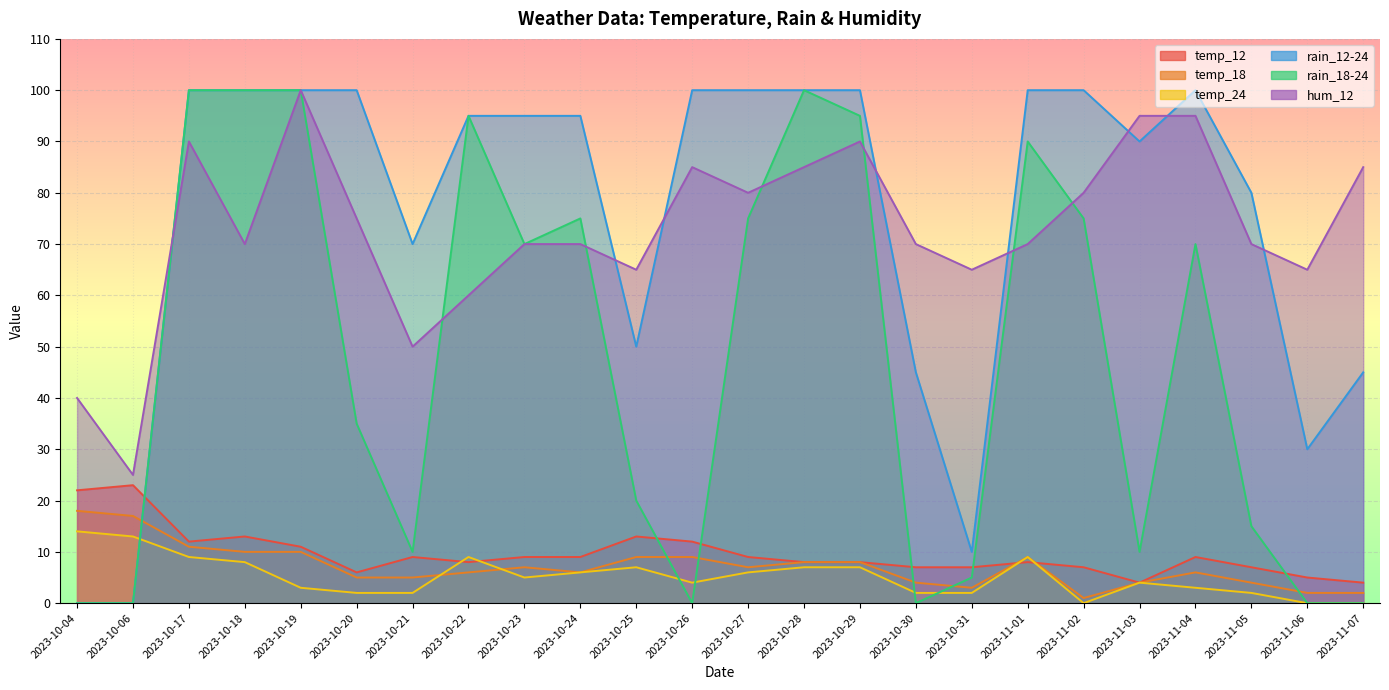

Rank the series by their maximum value, from highest to lowest.

rain_12-24, rain_18-24, hum_12, temp_12, temp_18, temp_24